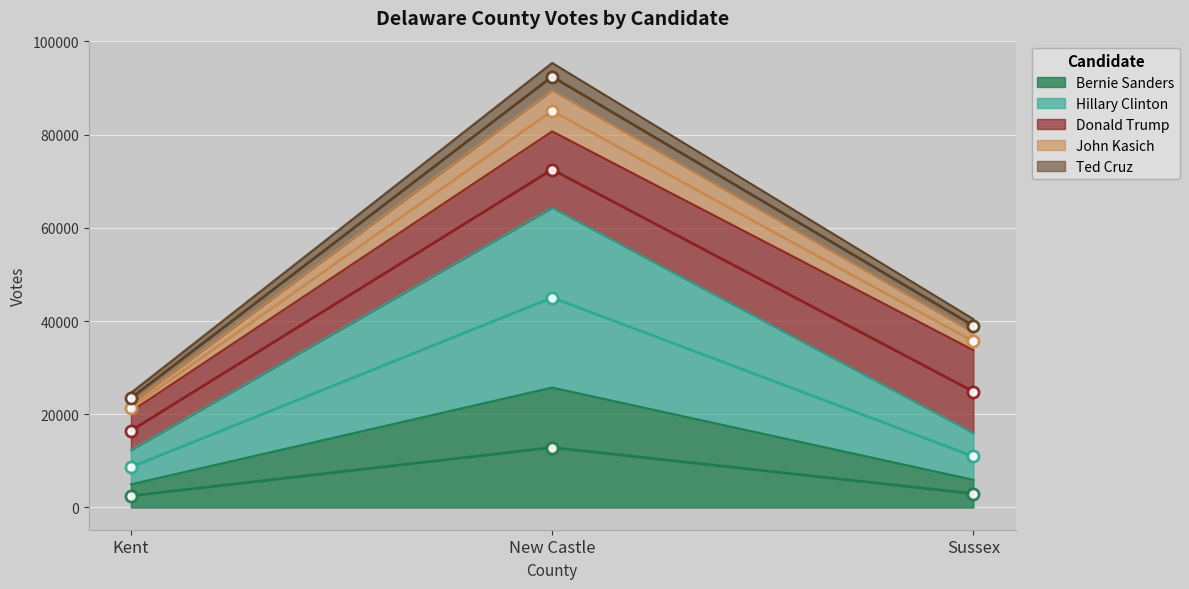

Which category has the highest value in the Bernie Sanders series?

New Castle